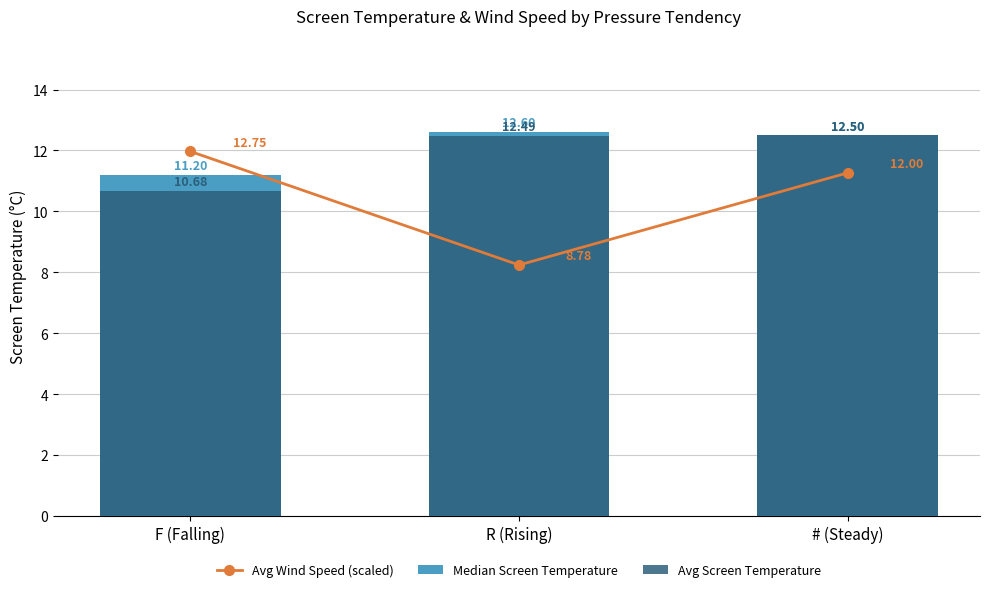

Count the number of data series in this chart.

3